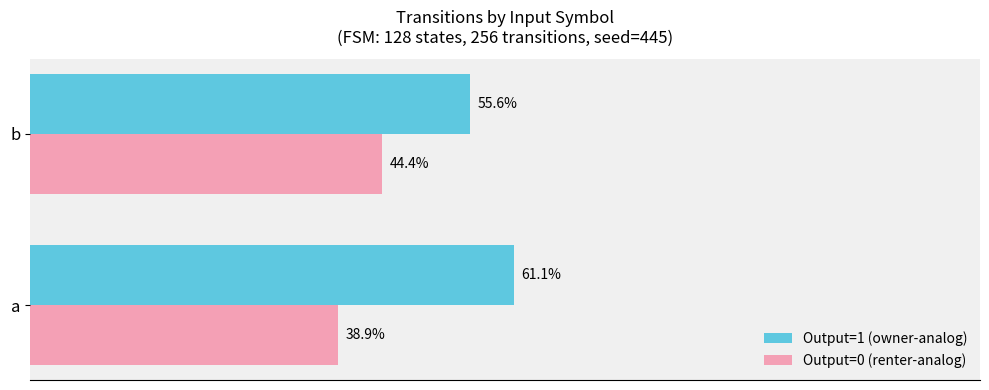

List the labels in order of Output=0 (renter-analog) value, smallest first.

a, b